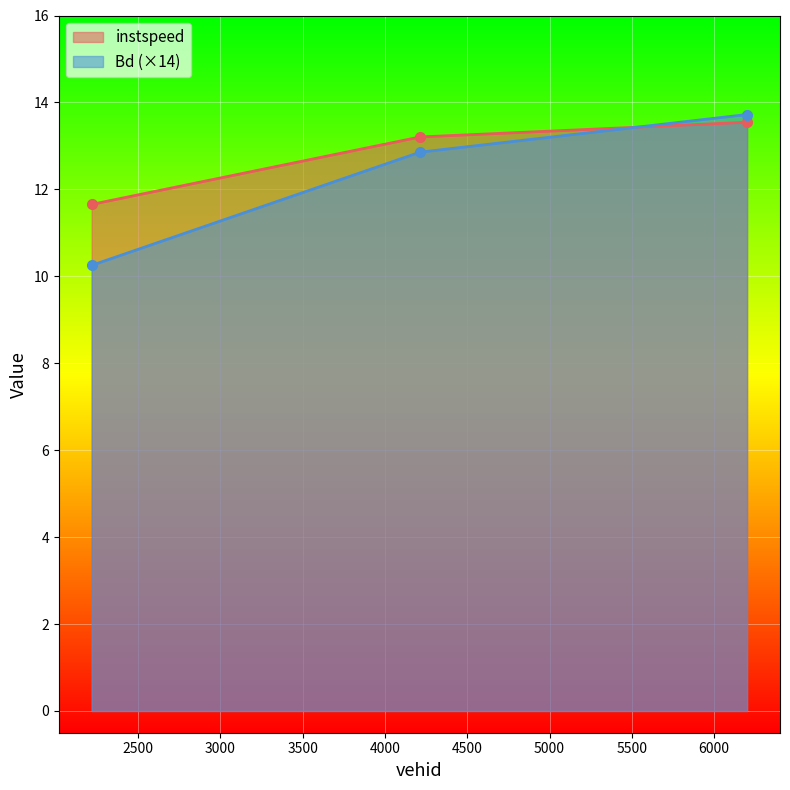

What is the label of the 2nd point from the left?

4214.0